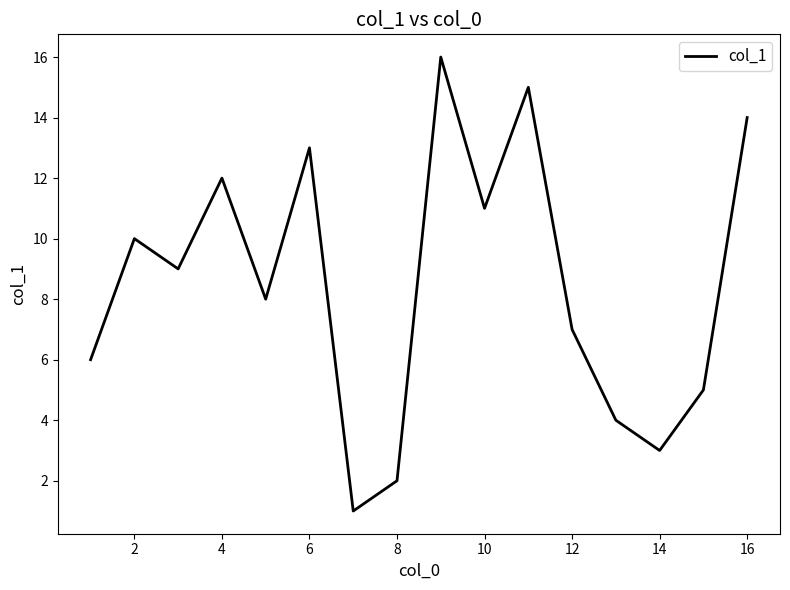

How many interior local valleys (lower than both neighbors) does the data have?

5